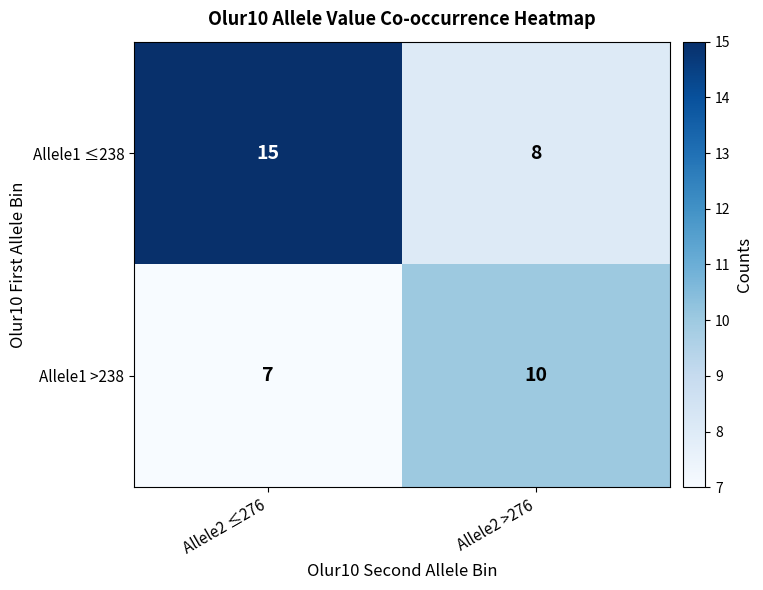

Count the number of categories in the chart.

2